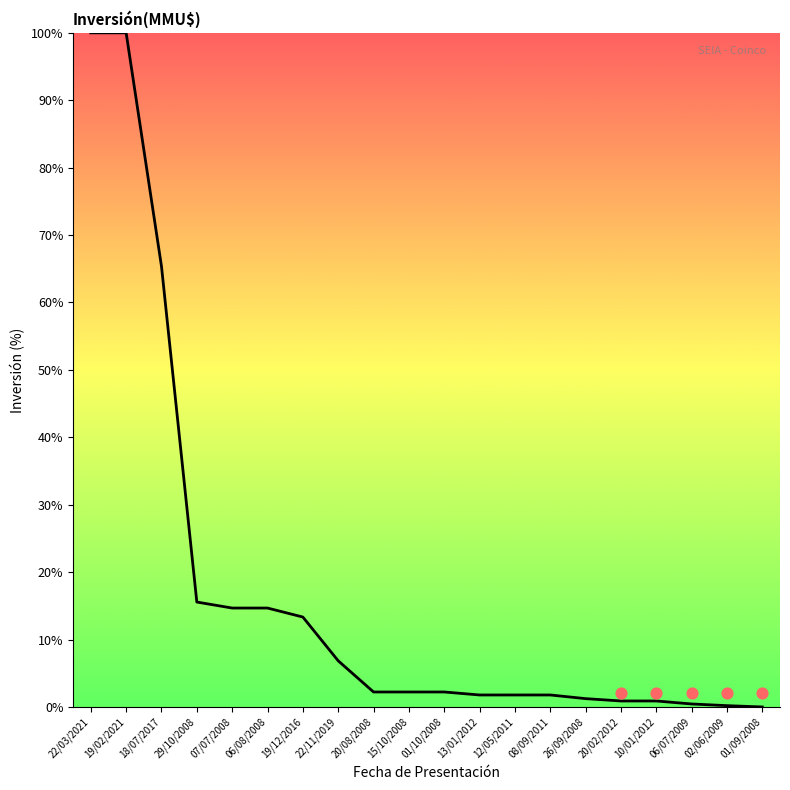

What is the change in value from 07/07/2008 to 13/01/2012?

-12.9